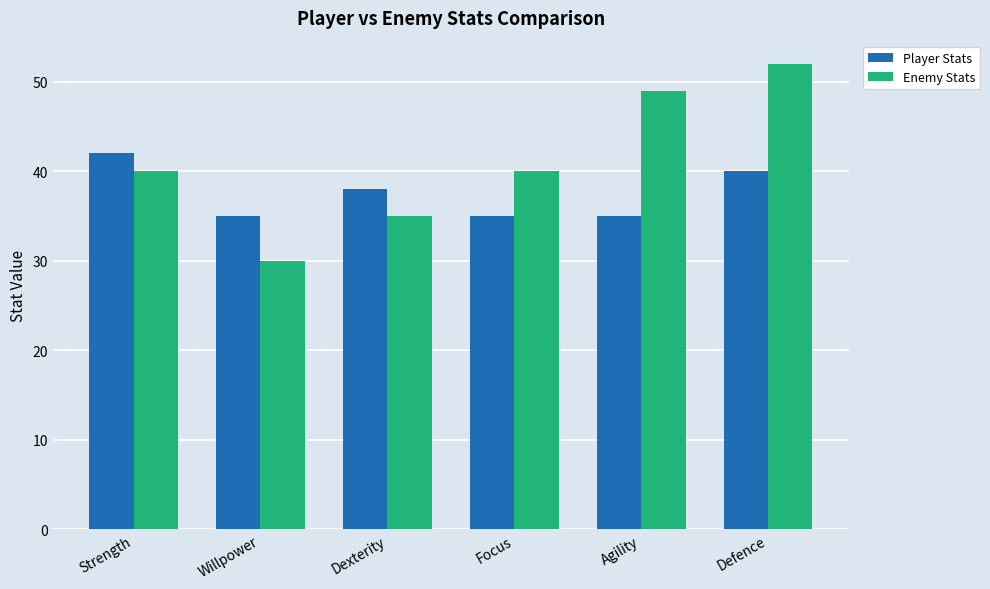

What is the difference between the Enemy Stats values at Strength and Agility?

9